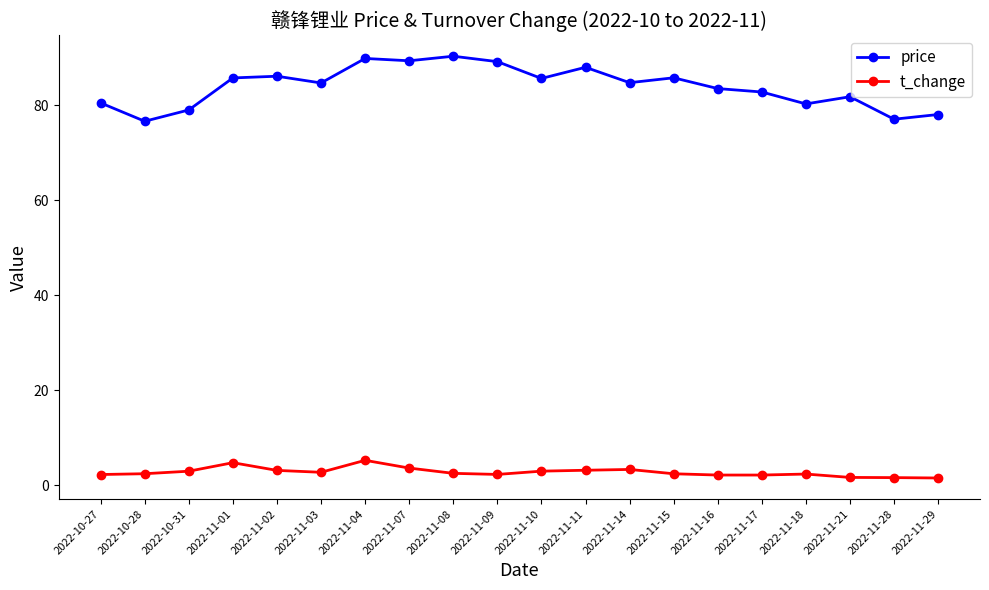

True or false: price and t_change intersect in this chart.

False